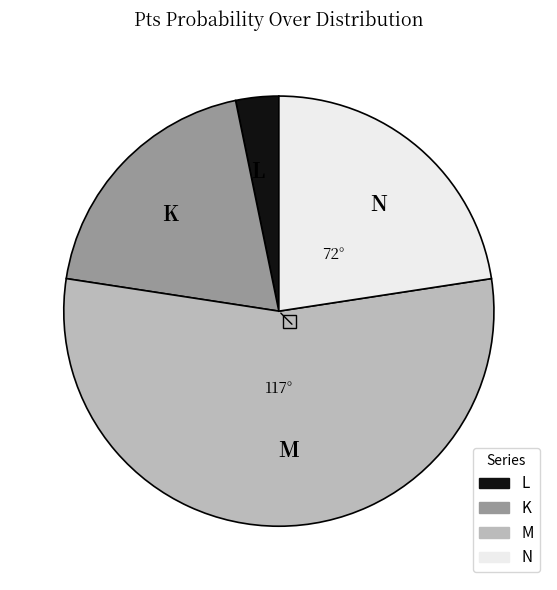

How many segments does this pie chart have?

4